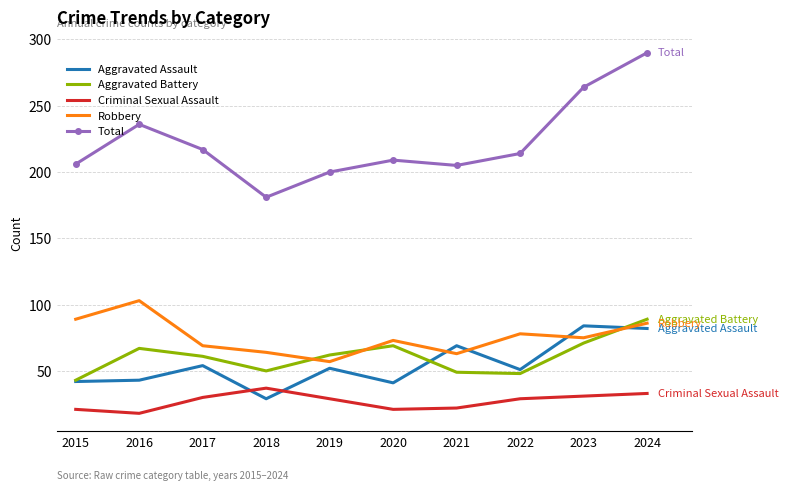

What is the maximum value for Total?

290